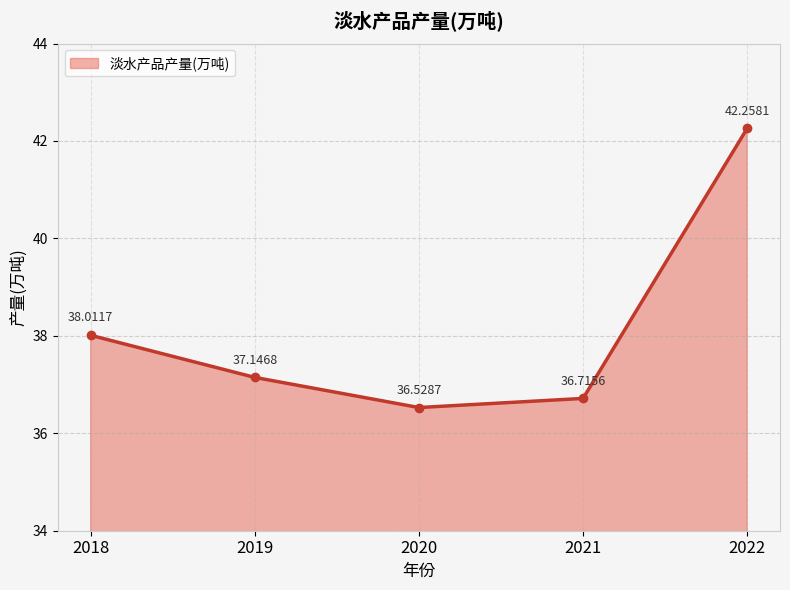

Approximately how many times larger is the value at 2020 compared to 2018?

1.0